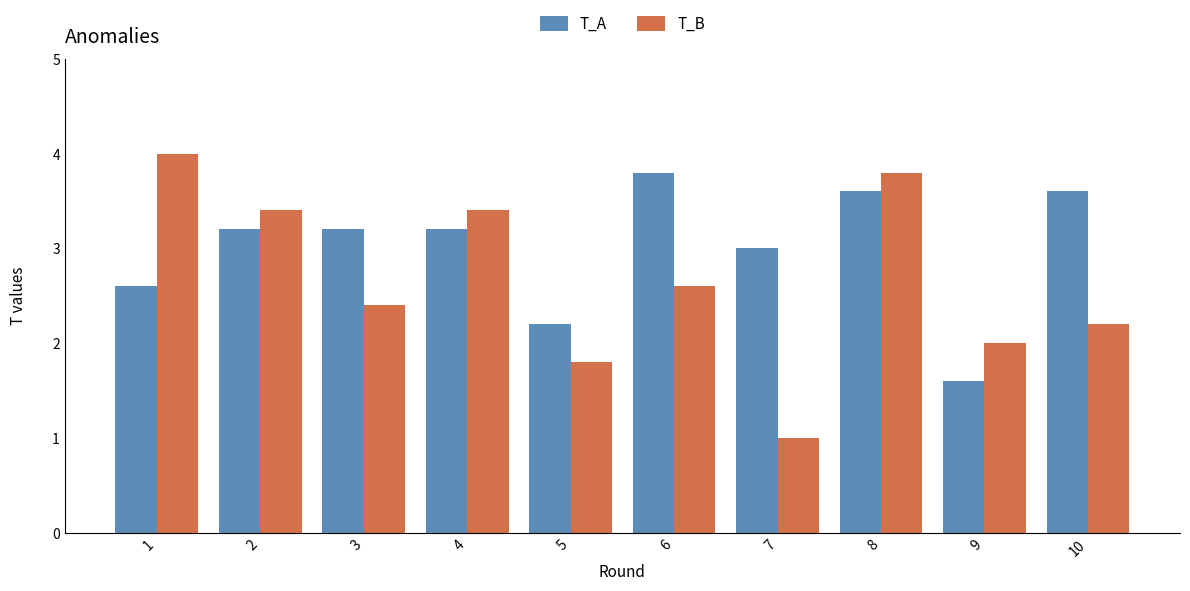

Does the chart contain stacked bars?

No